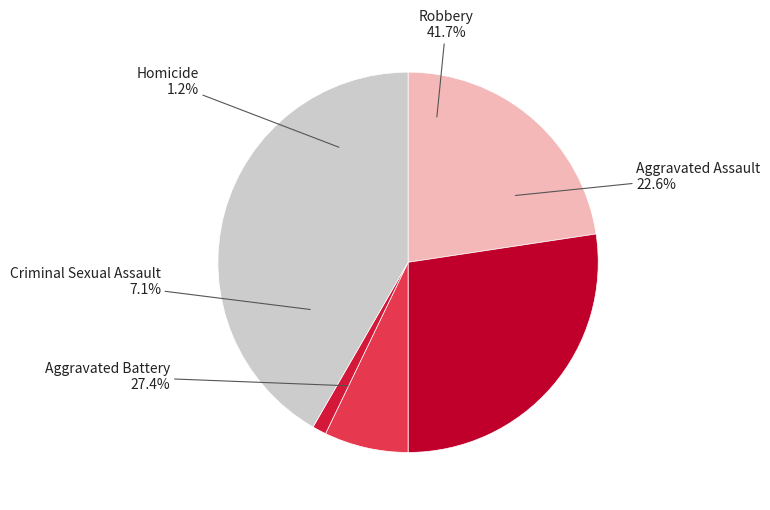

What portion of the pie excludes Aggravated Battery?

72.6%